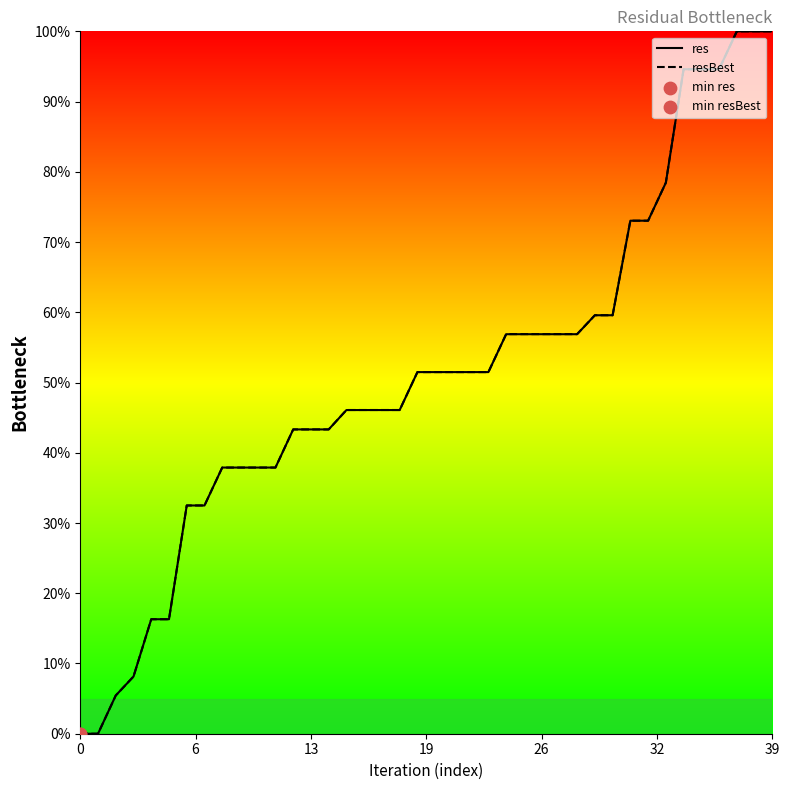

Which series contains the highest Y value?

res